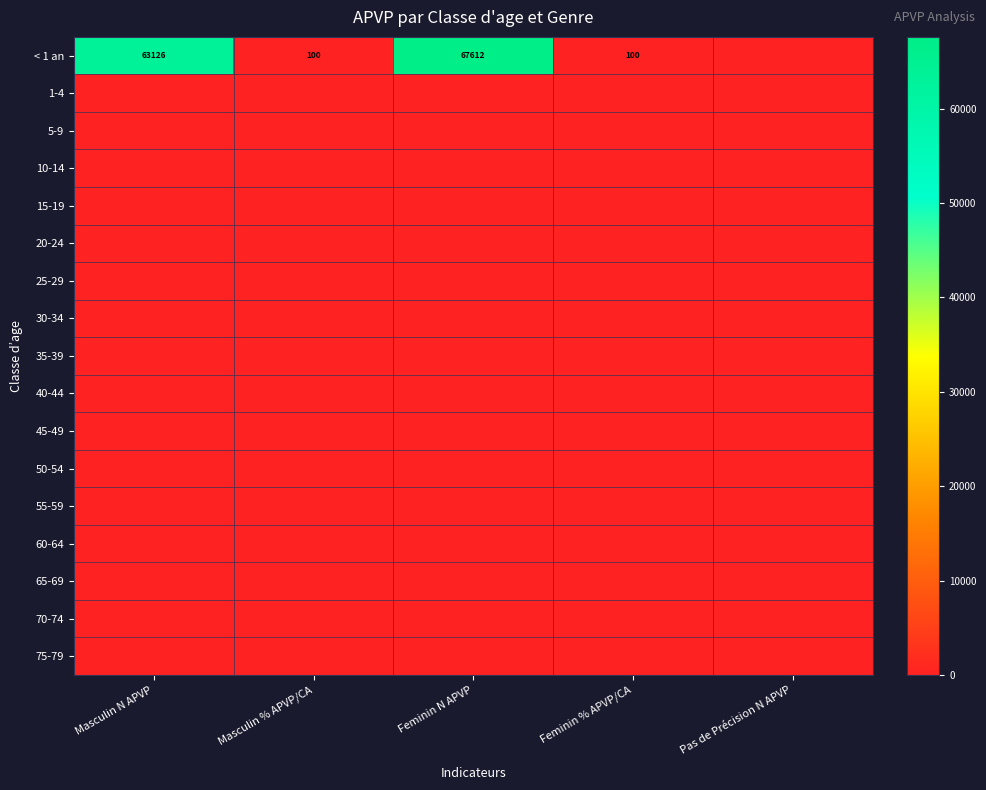

The < 1 an series shows 63126 at Masculin N APVP. True or false?

True